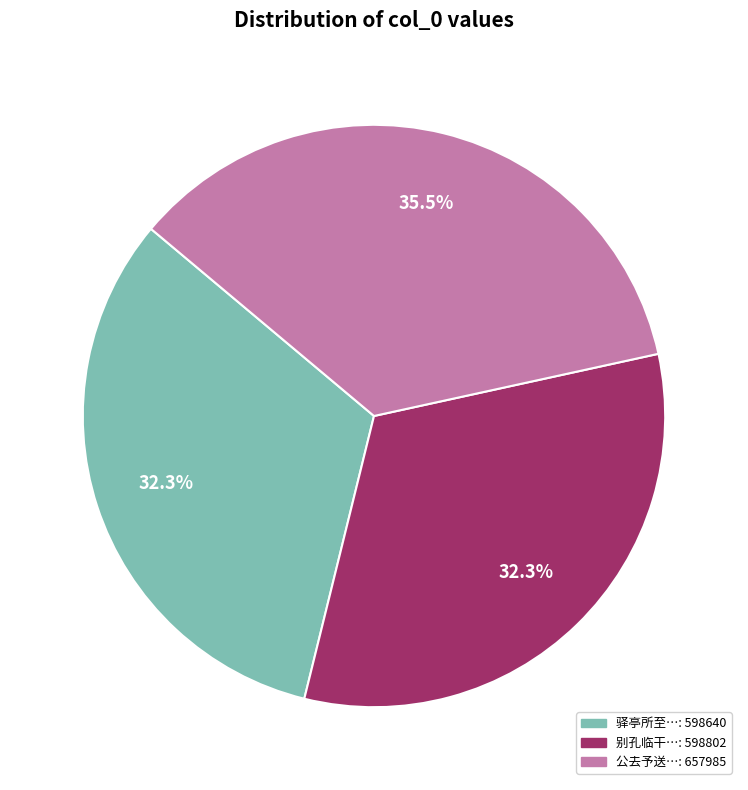

How many segments does this pie chart have?

3